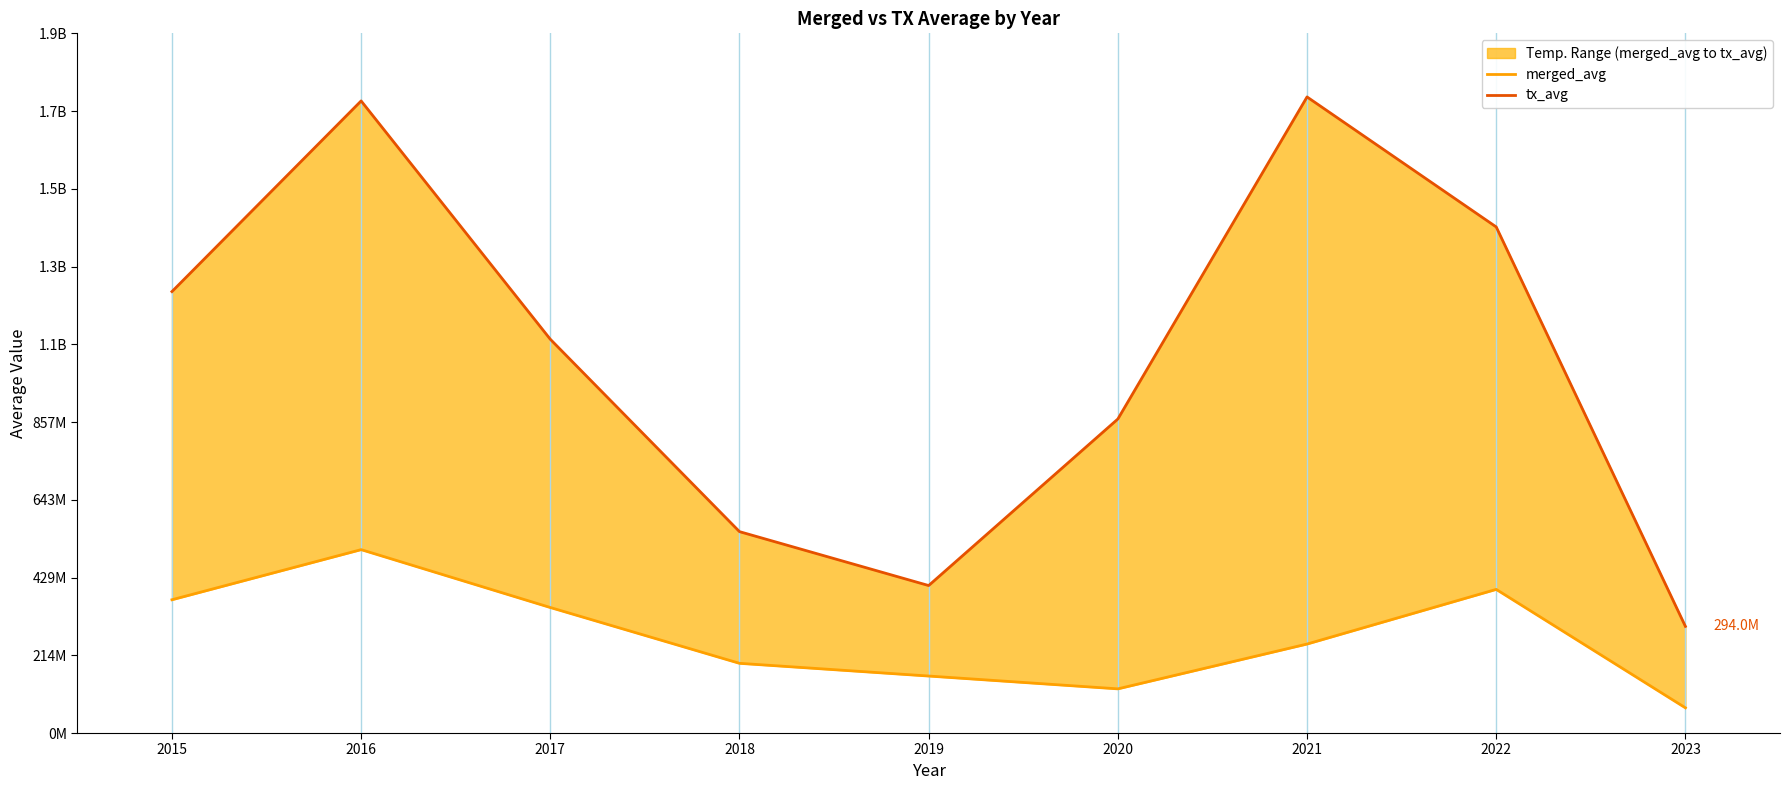

What is the difference between the tx_avg values at 2015 and 2018?

661635846.3